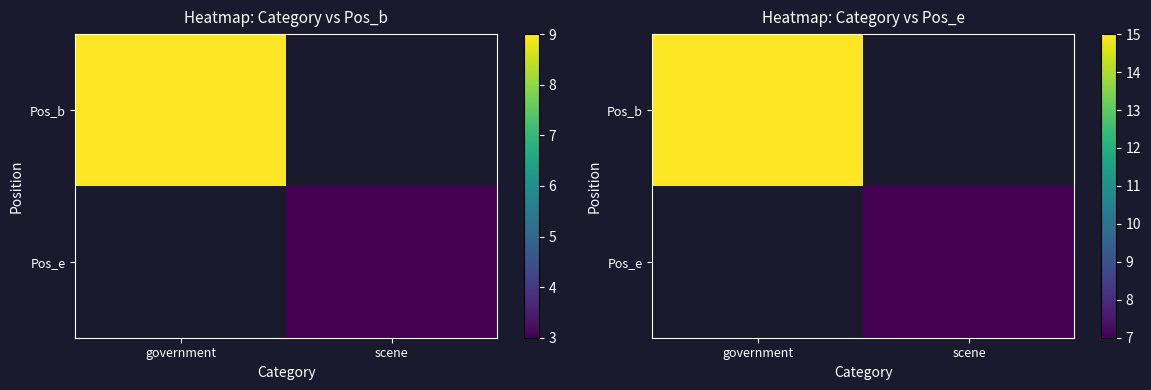

What is the maximum value shown in the chart?

15.0